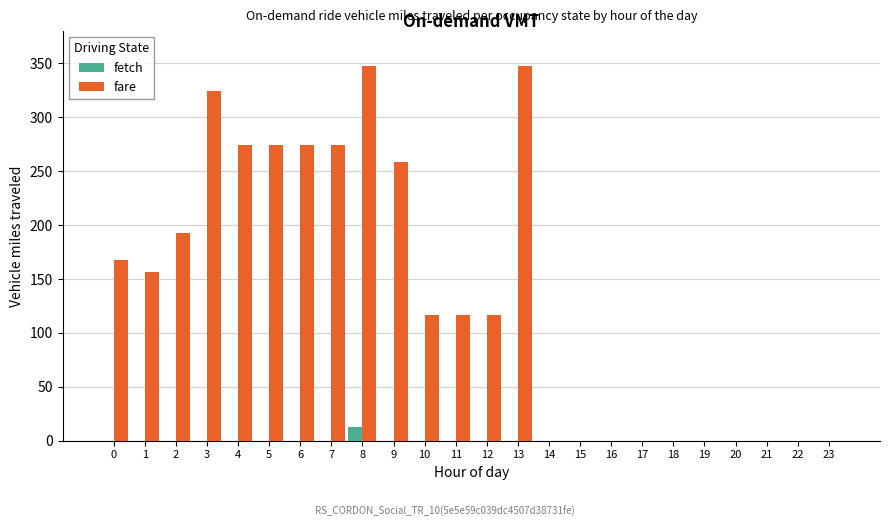

How many distinct data groups are displayed?

2